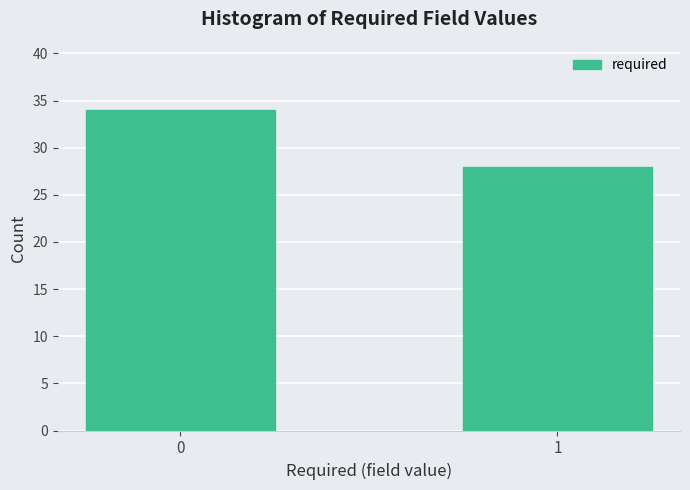

Reading right to left, what are all the values shown in this chart?

28	34